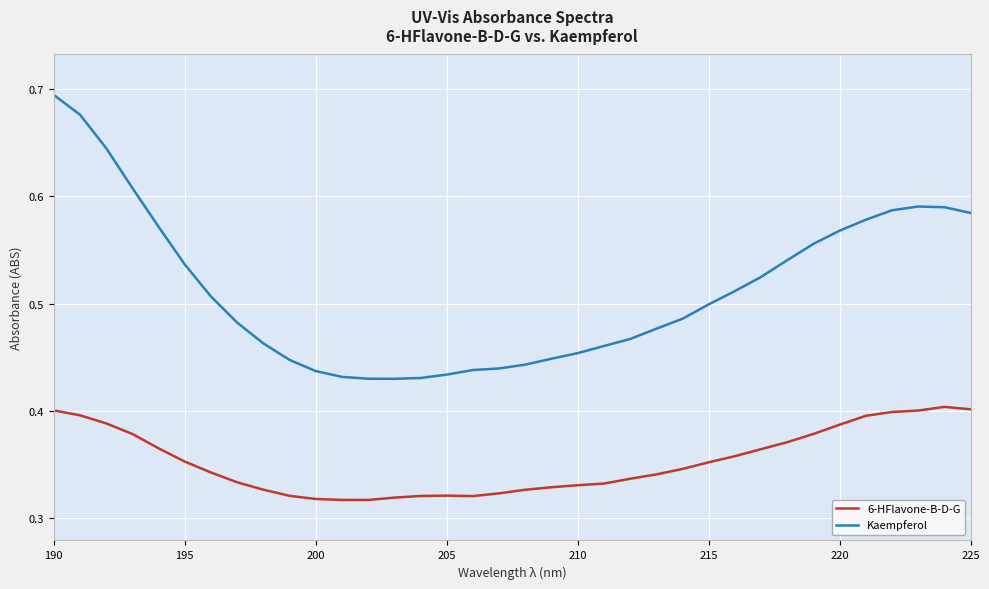

Which series has the largest total across all categories?

Kaempferol